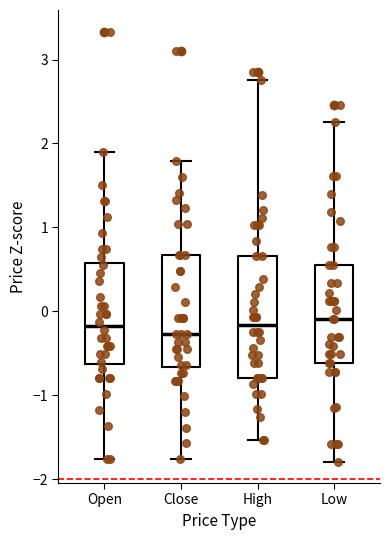

Reading left to right, transcribe this box plot: for each box, give where its median line is, the range the box spans, and where its two whiskers end, as read against the y-axis. The values are not printed on the chart, so give them approximately, as read against the axis.

Open: median -0.2, box -0.6 to 0.6, whiskers -1.8 to 1.9
Close: median -0.3, box -0.7 to 0.7, whiskers -1.8 to 1.8
High: median -0.2, box -0.8 to 0.7, whiskers -1.5 to 2.8
Low: median -0.1, box -0.6 to 0.5, whiskers -1.8 to 2.3